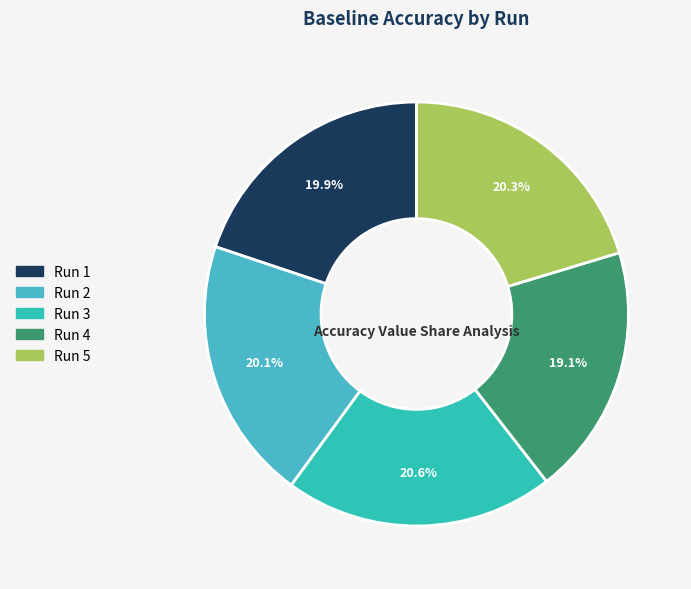

To the nearest percent, what is the average slice percentage?

20%